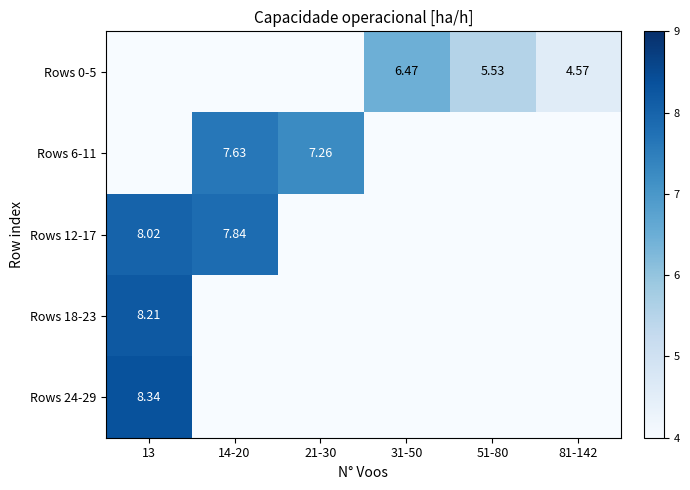

Is it true that Rows 6-11 equals 9.6 at 21-30?

False